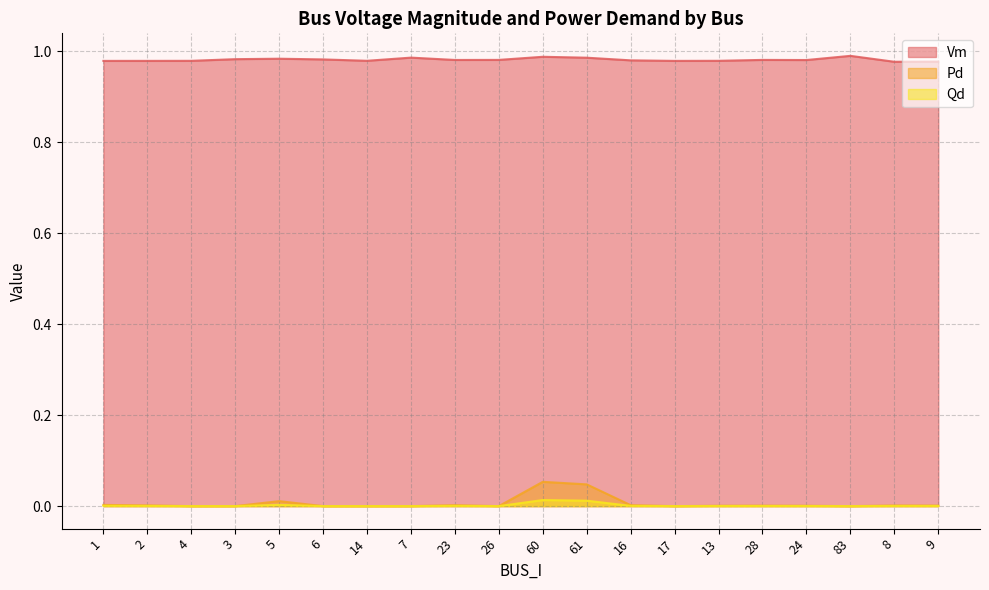

What is the label of the 9th point from the left?

23